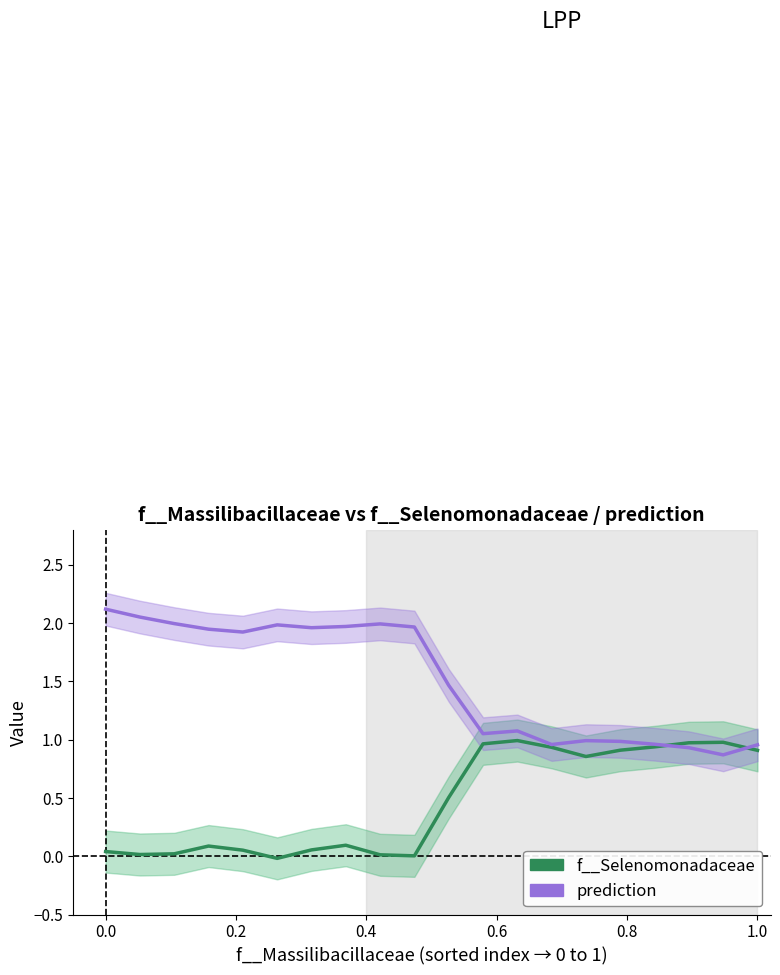

Which series ends up on top after the final intersection of f__Selenomonadaceae and prediction?

prediction